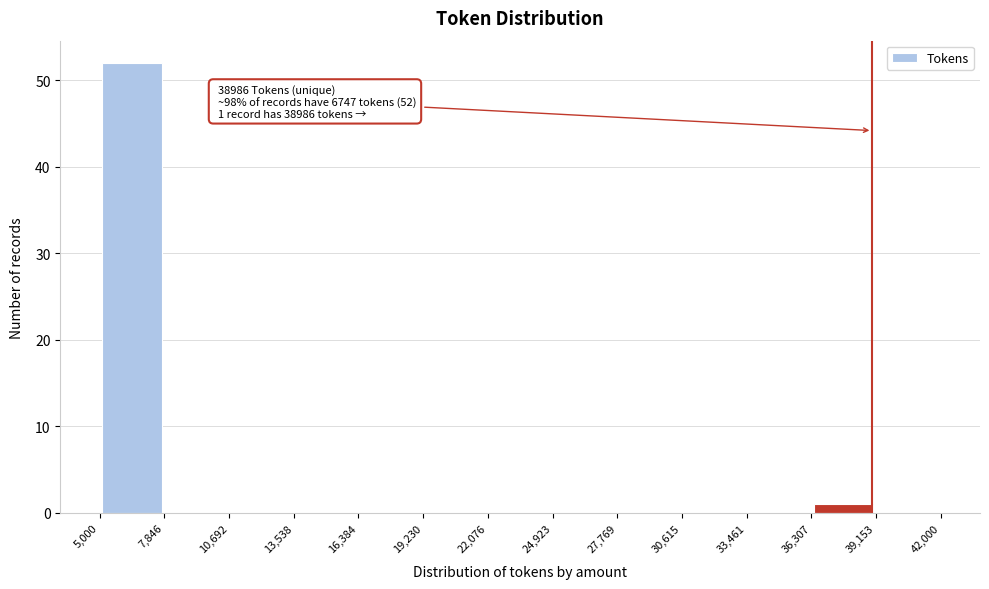

Which range on the x-axis has the tallest bar?

5,000 to 7,846